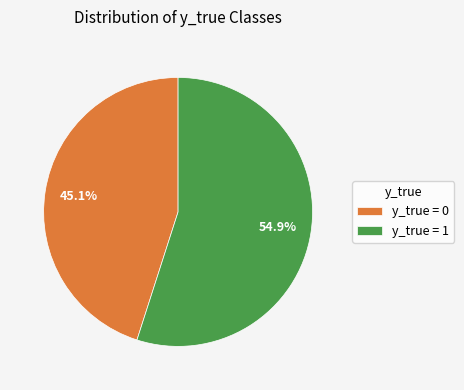

What is the ratio of the value at y_true = 0 to the value at y_true = 1?

0.8